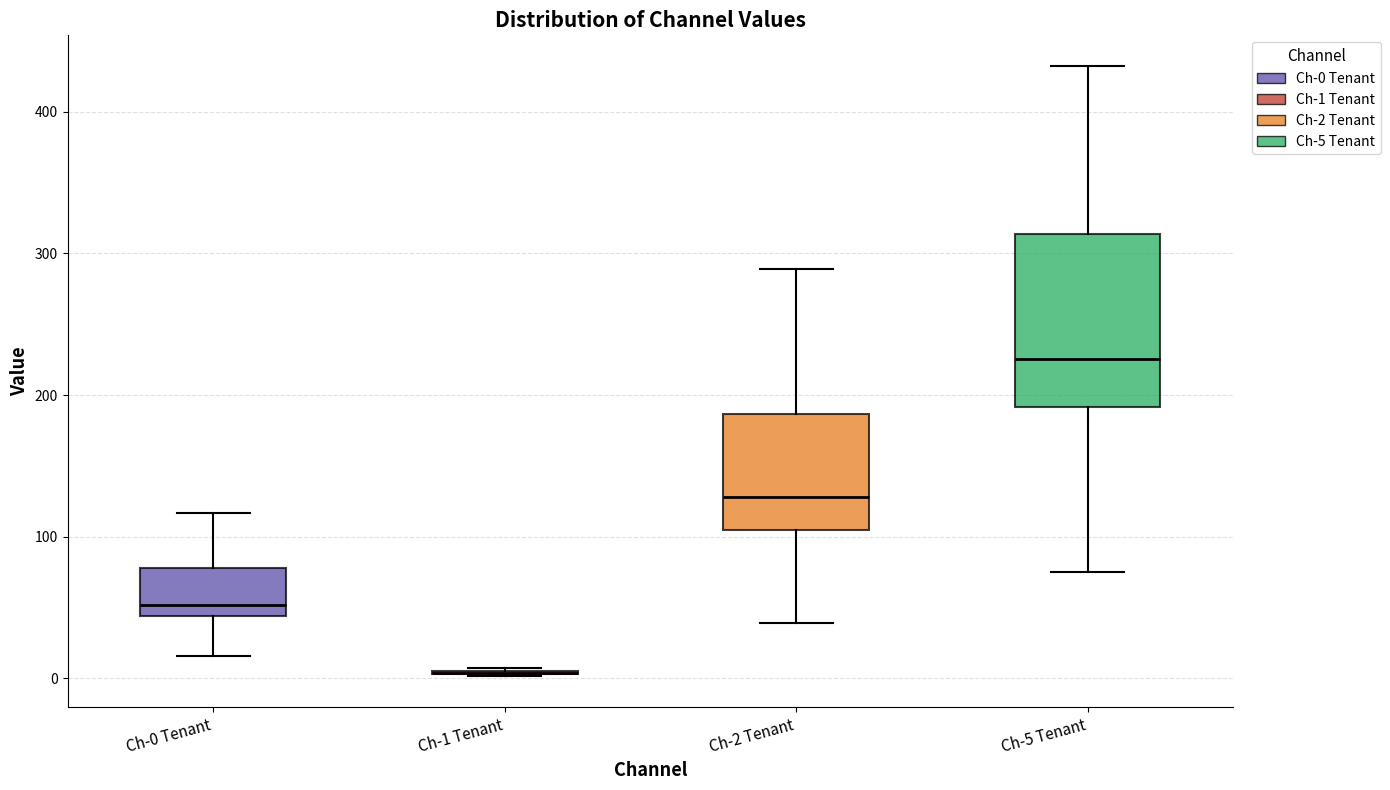

Reading left to right, read every box against the y-axis: the position of its median line, the range the box covers, and the ends of its whiskers. The values are not printed on the chart, so give them approximately, as read against the axis.

Ch-0 Tenant: median 50, box 40 to 80, whiskers 20 to 120
Ch-1 Tenant: box collapsed to a line at 0, whiskers 0 to 10
Ch-2 Tenant: median 130, box 100 to 190, whiskers 40 to 290
Ch-5 Tenant: median 230, box 190 to 310, whiskers 70 to 430